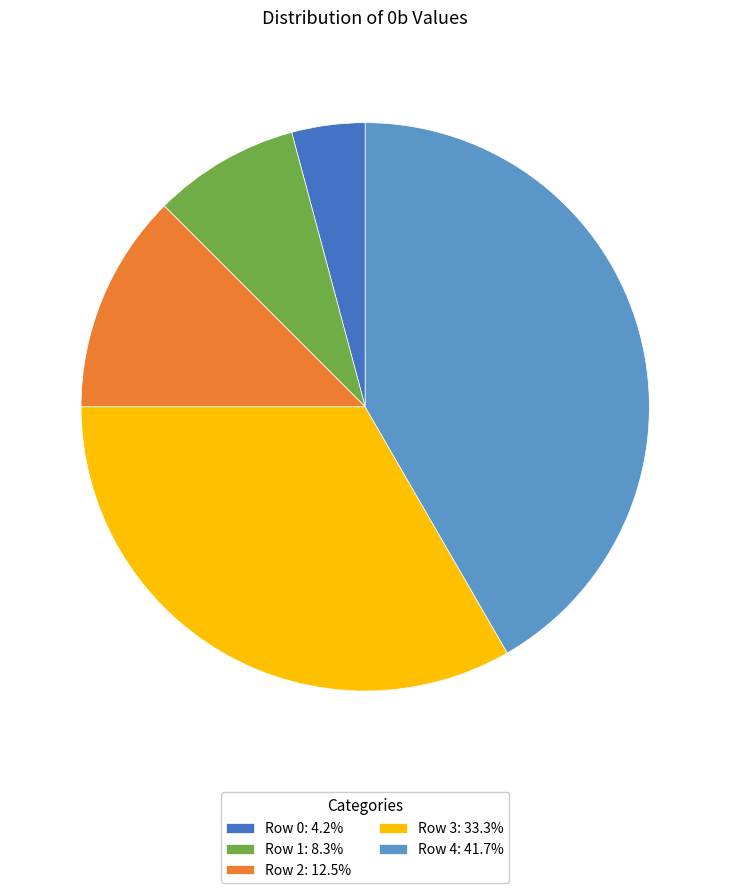

Does Row 4: 41.7% account for over 50% of the chart?

No